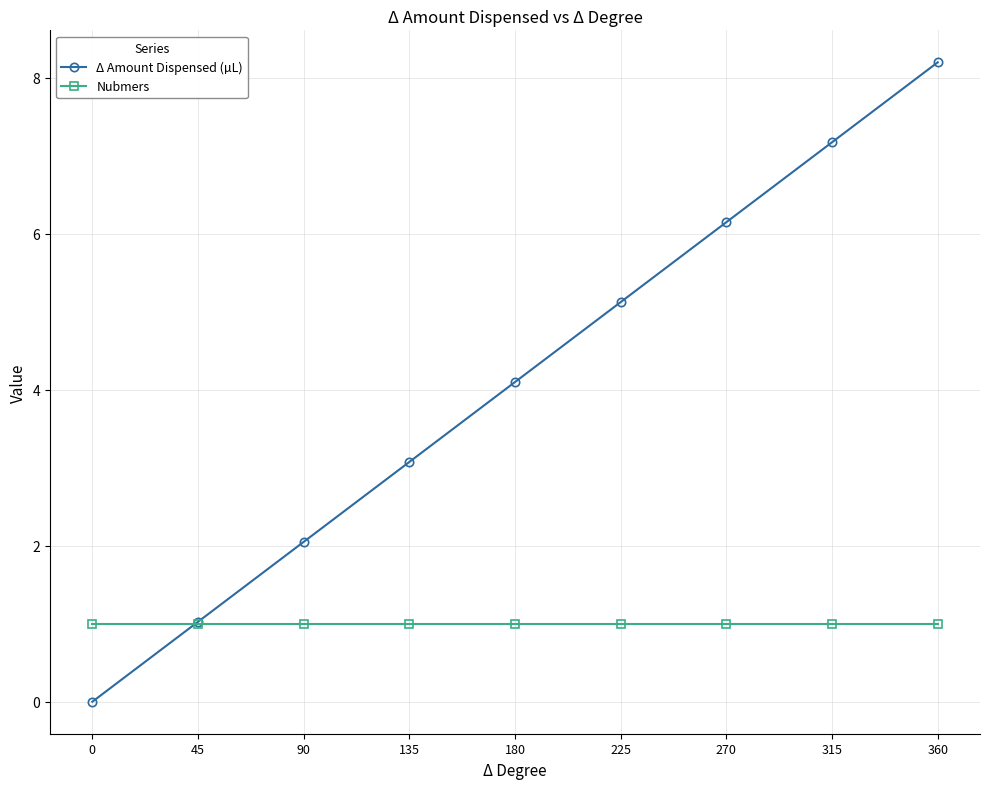

What is the lowest value of the Nubmers series?

1.0